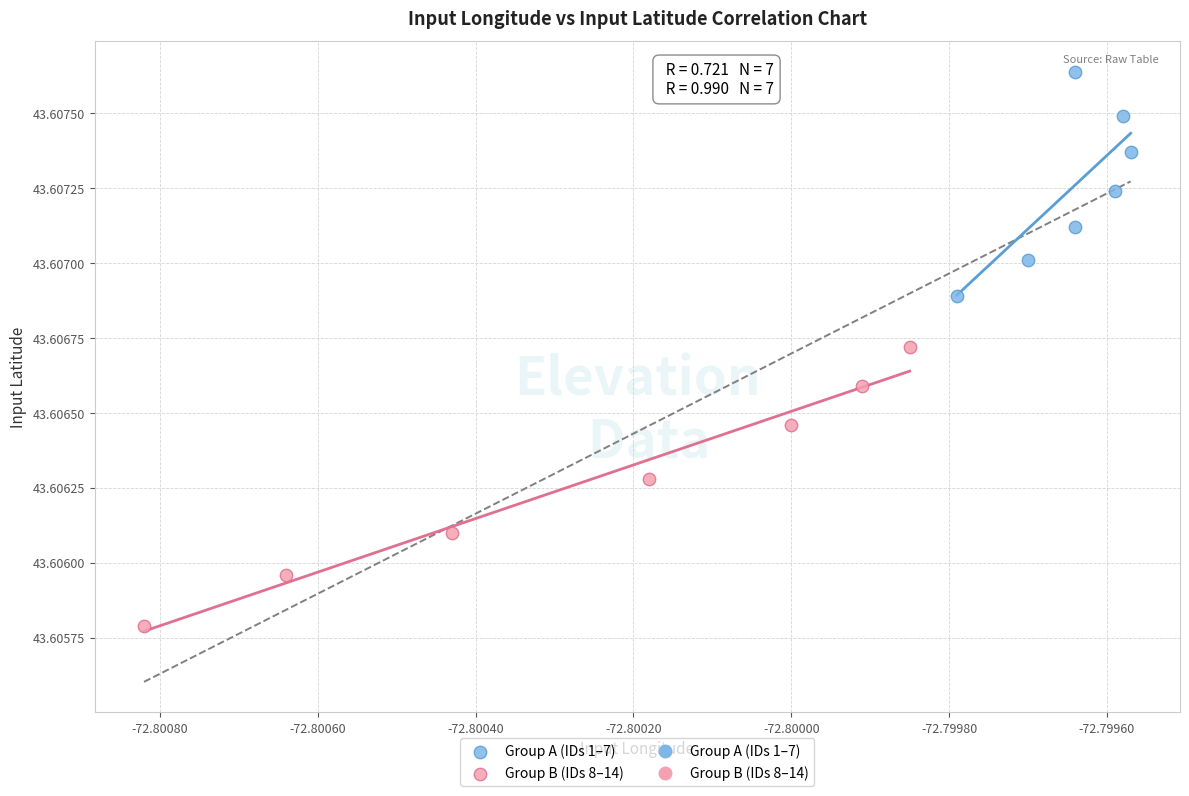

Which series has the widest spread of Y values?

Group B (IDs 8–14)